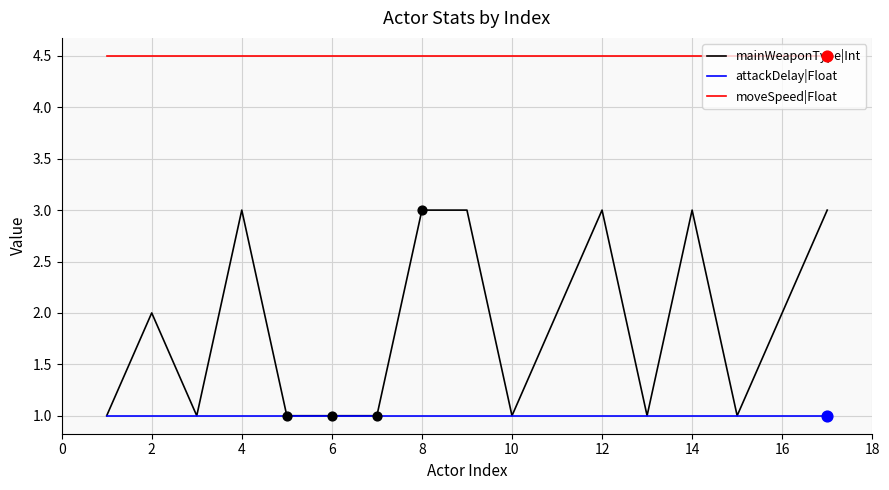

At how many categories does at least one series exceed 1?

17